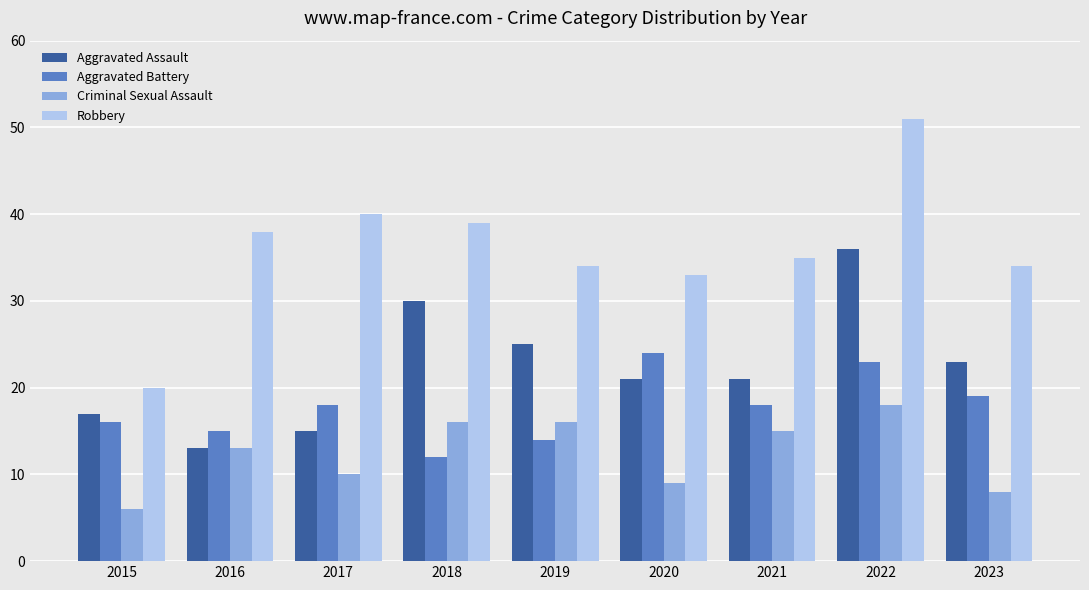

What is the sum of all Aggravated Battery values?

159